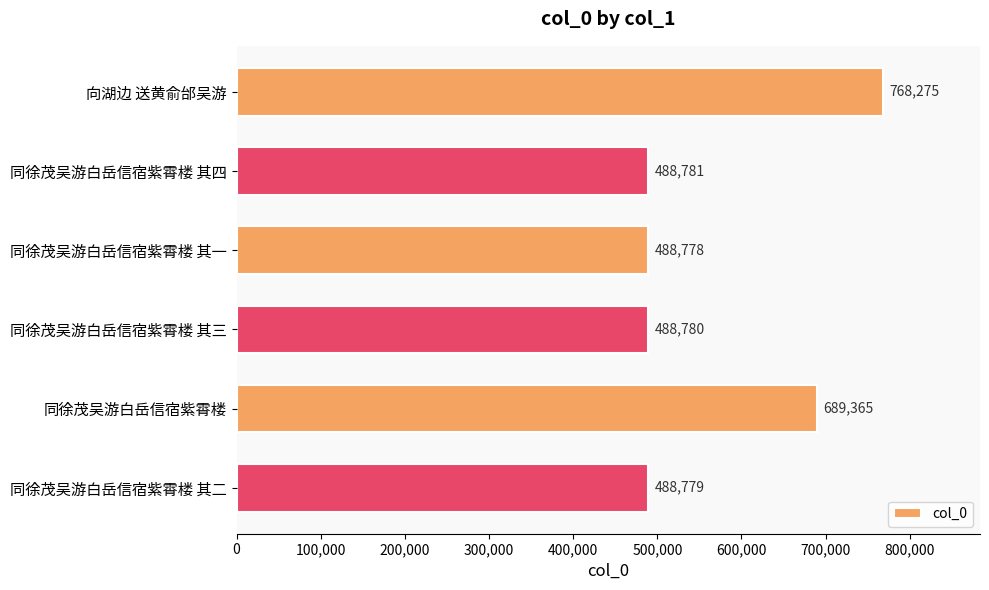

Reading top to bottom, what are all the values shown in this chart?

向湖边 送黄俞邰吴游=768275	同徐茂吴游白岳信宿紫霄楼 其四=488781	同徐茂吴游白岳信宿紫霄楼 其一=488778	同徐茂吴游白岳信宿紫霄楼 其三=488780	同徐茂吴游白岳信宿紫霄楼=689365	同徐茂吴游白岳信宿紫霄楼 其二=488779